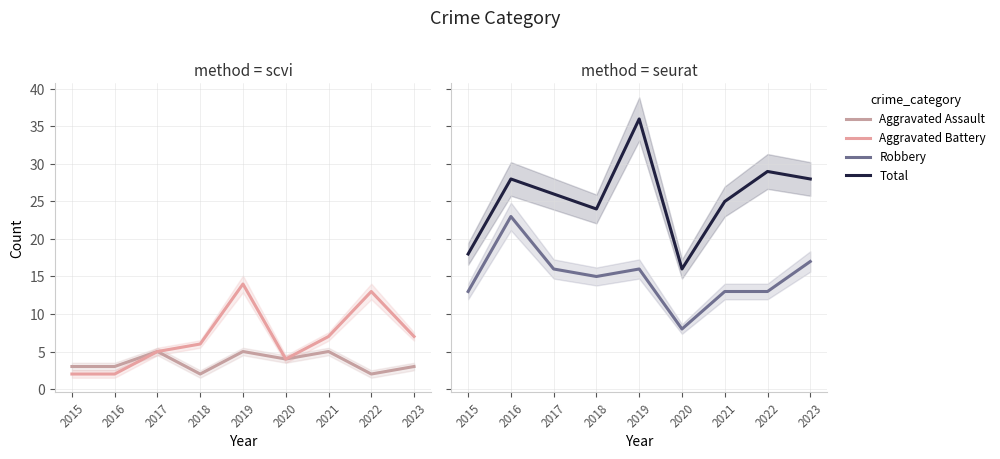

In Total, how many points are higher than both neighbors (excluding endpoints)?

3